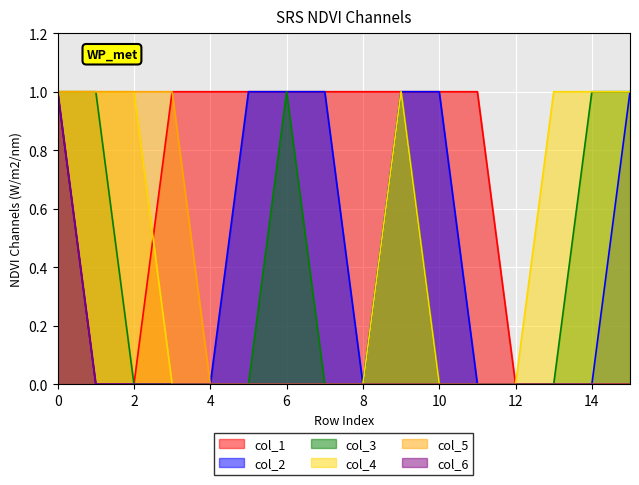

Rank the categories by col_4 value from highest to lowest.

0, 1, 2, 9, 13, 14, 15, 3, 4, 5, 6, 7, 8, 10, 11, 12